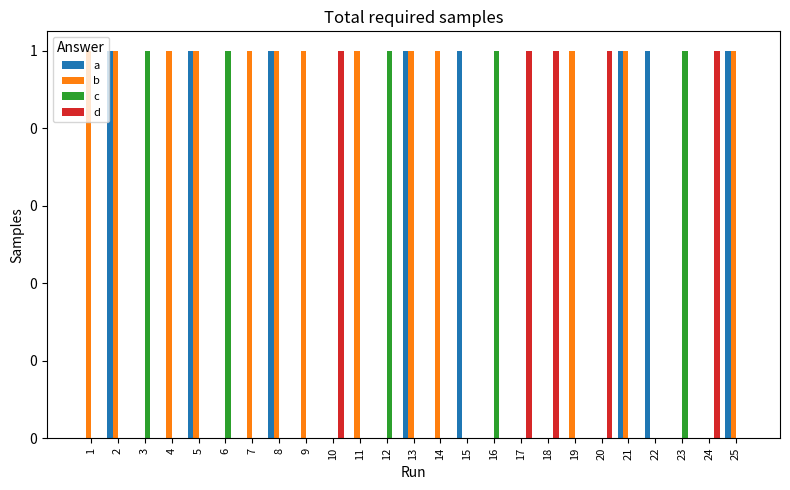

What are all the series names shown in the legend?

a, b, c, d